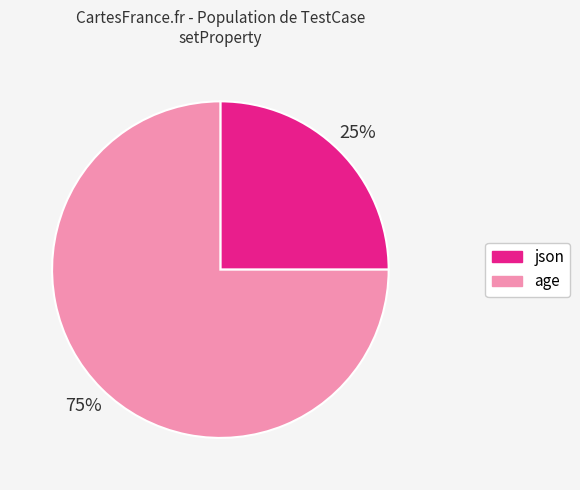

How many slices are in this pie chart?

2